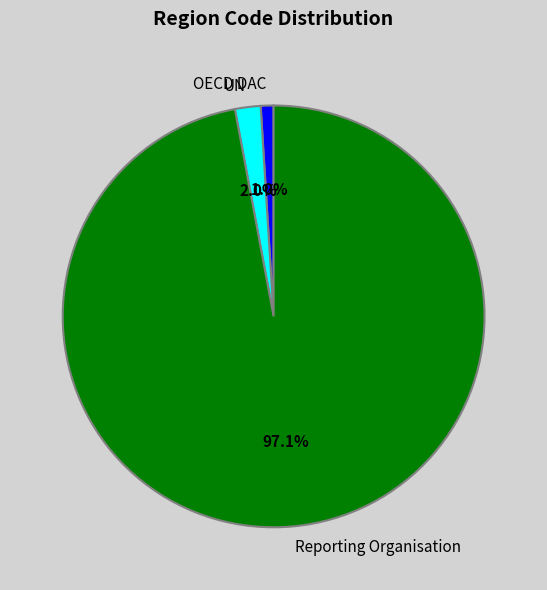

Rank the categories by value from lowest to highest.

OECD DAC, UN, Reporting Organisation